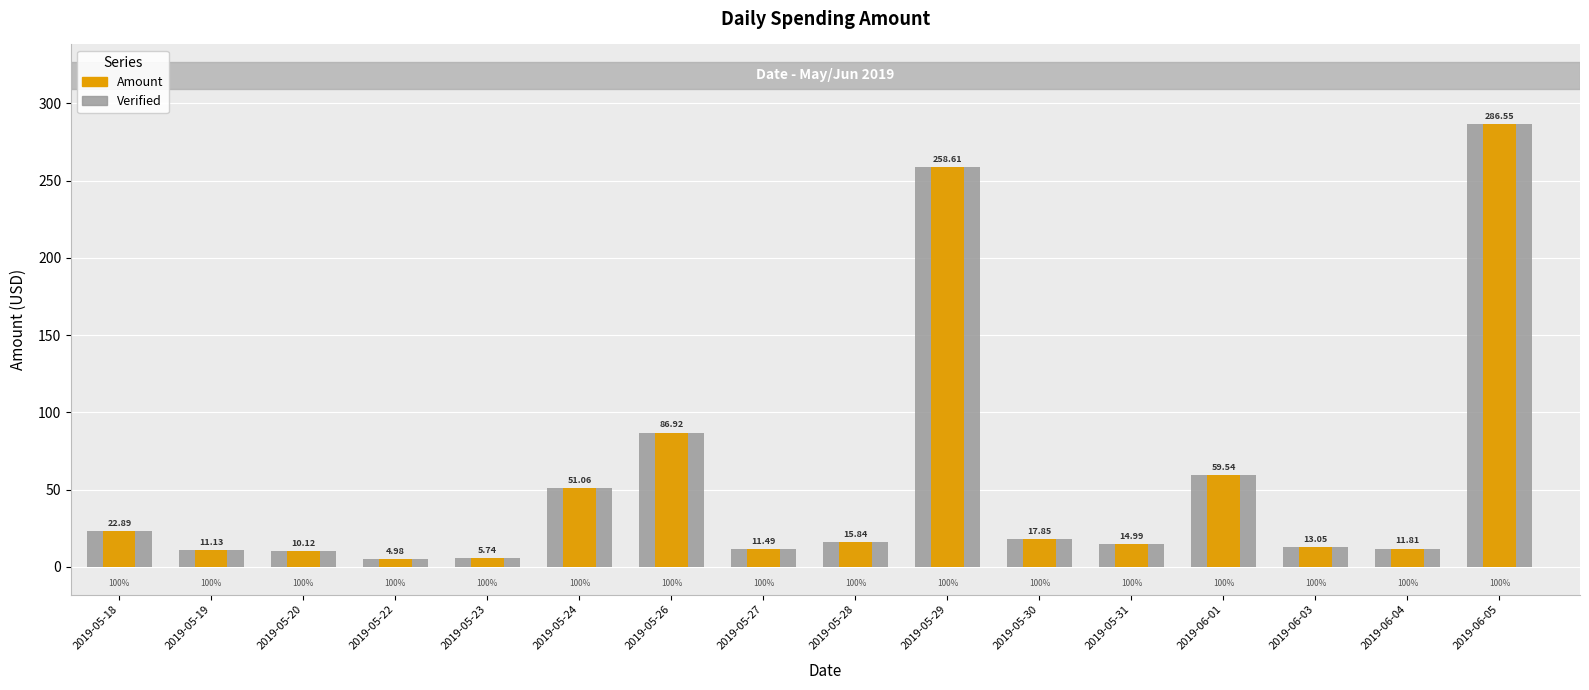

How many groups of bars are there?

16